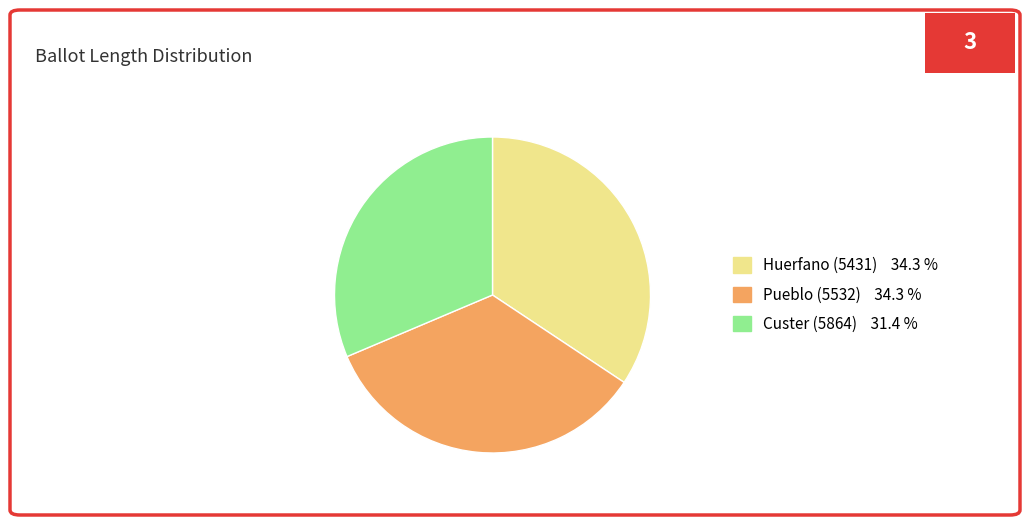

Is there a majority slice in this chart?

No